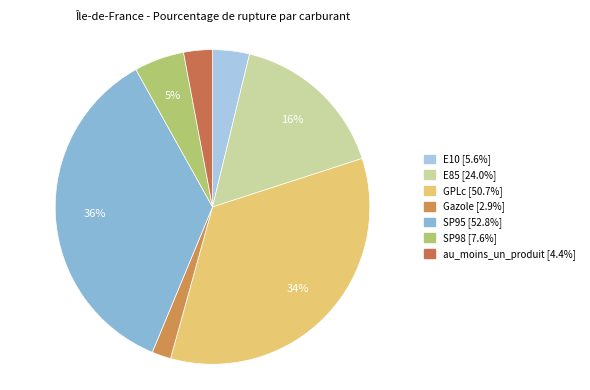

Does any single category account for the majority?

No